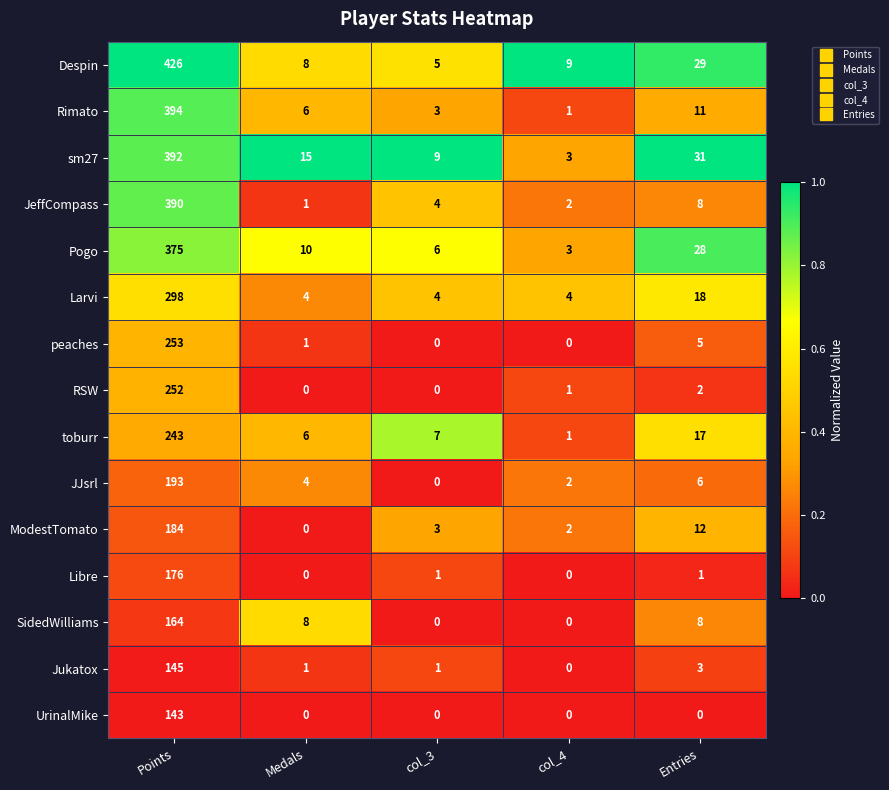

List the labels in order of Pogo value, largest first.

Points, Entries, Medals, col_3, col_4